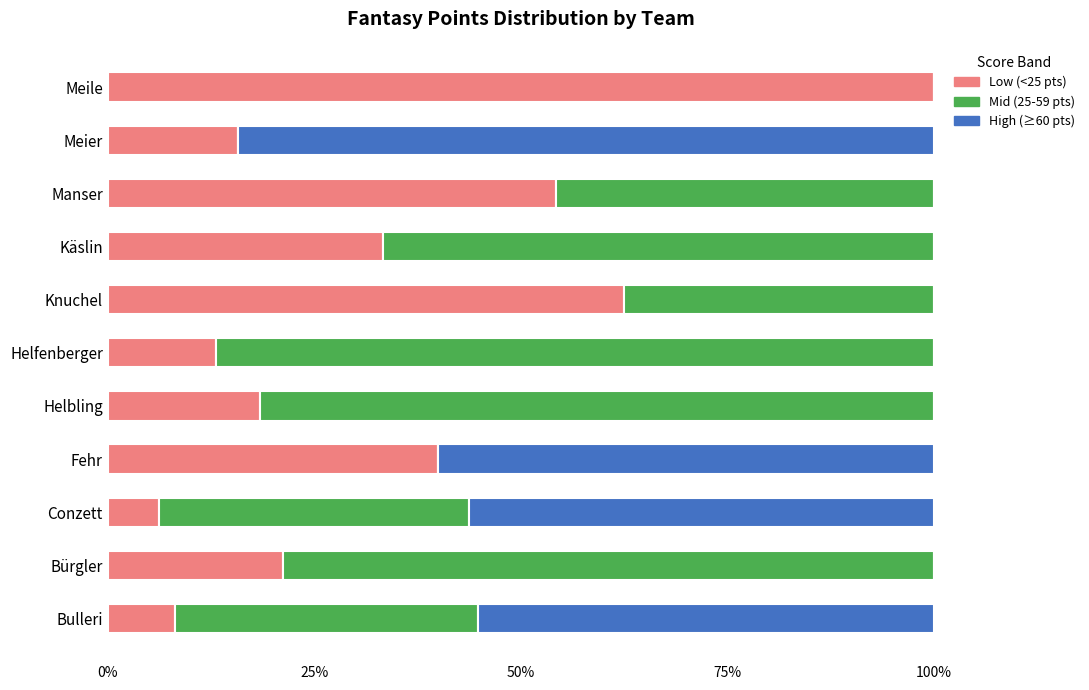

What is the maximum value for Low (<25 pts)?

100.0